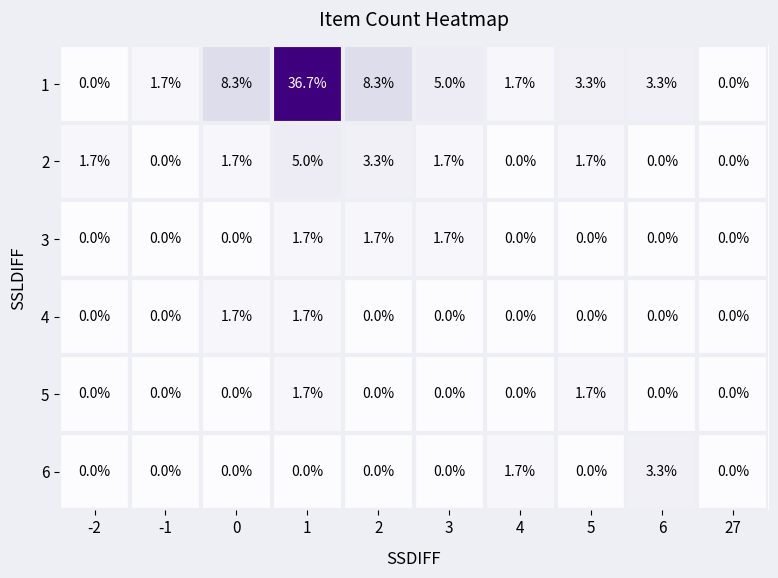

The value of 3 at 0 is 0.0. True or false?

True